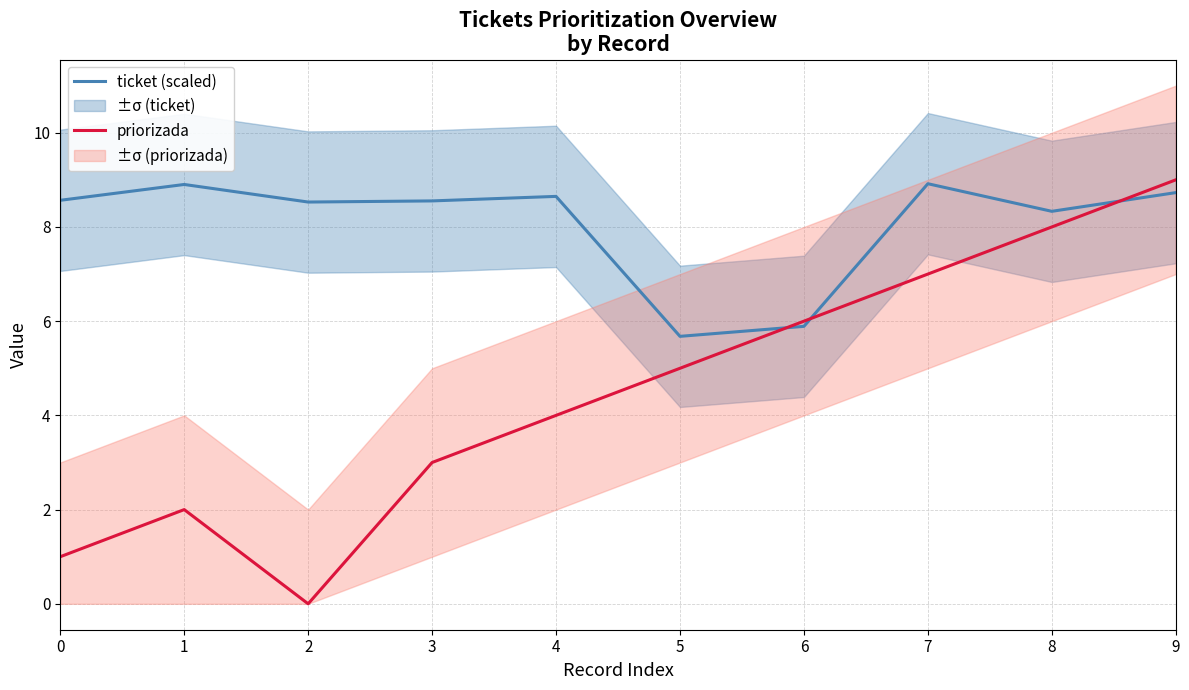

True or false: priorizada has a value of 2.7 at 8.

False